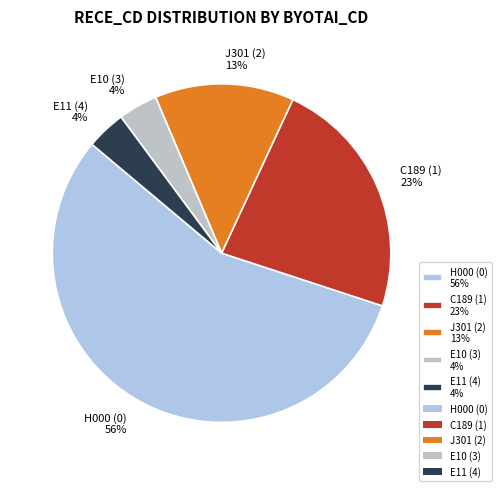

The C189 (1) slice represents 11% of the pie. True or false?

False